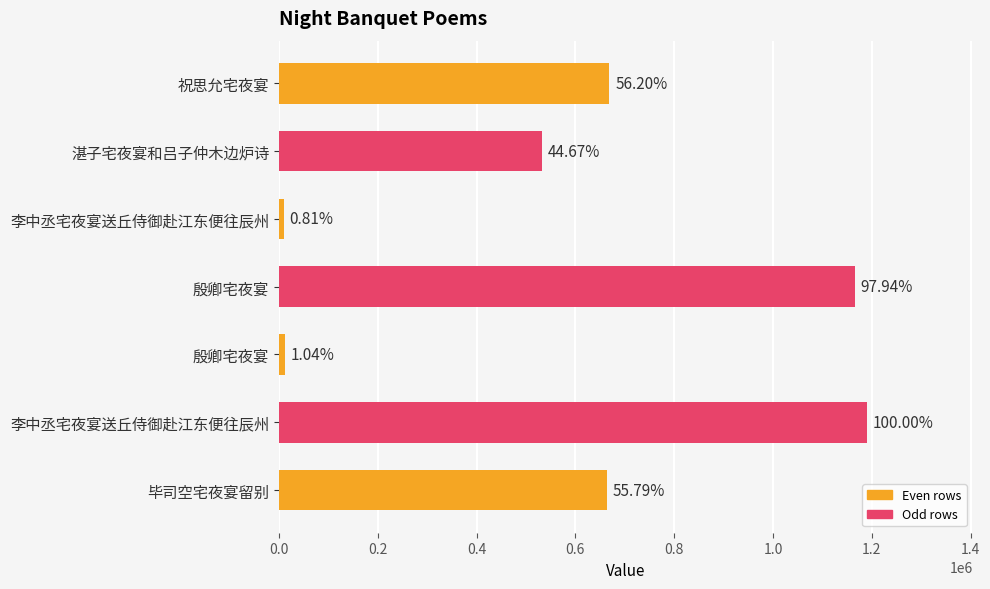

Does the chart contain any negative values?

No